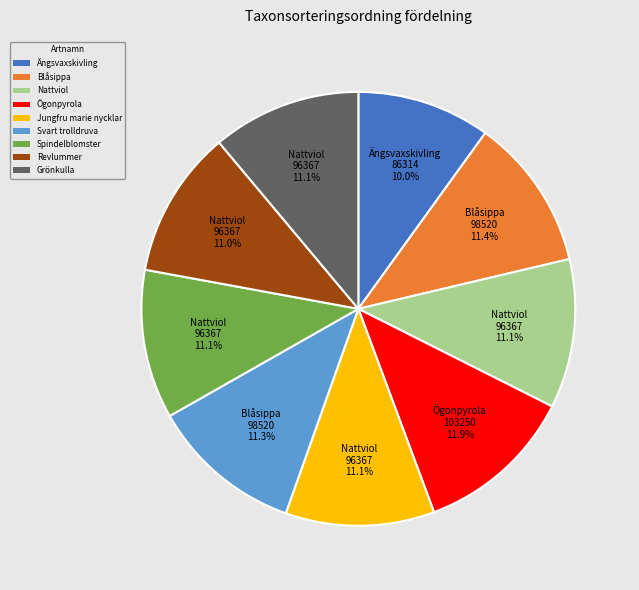

To the nearest percent, what percentage of the pie is Grönkulla?

11%